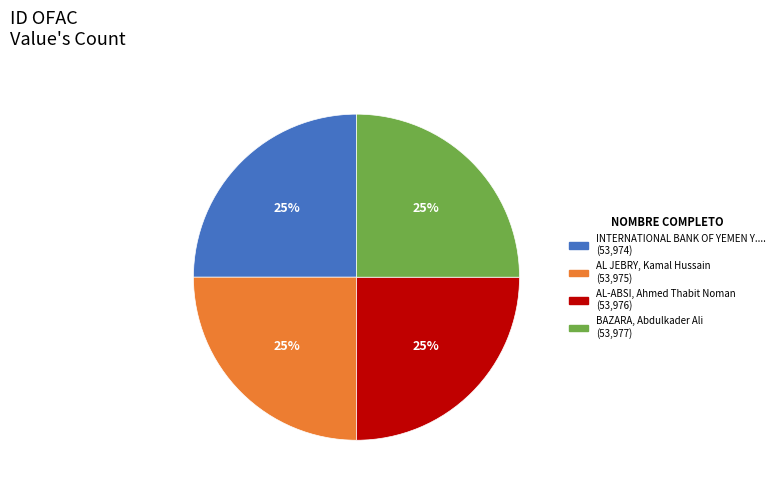

Does any single category account for the majority?

No